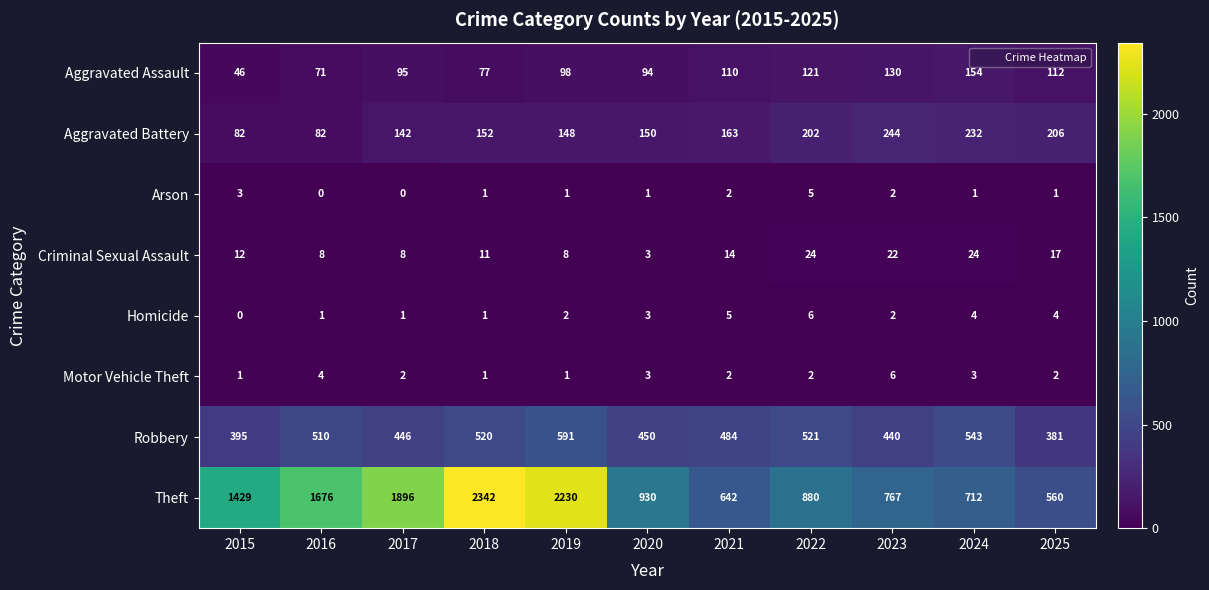

The Motor Vehicle Theft series shows 6 at 2016. True or false?

False